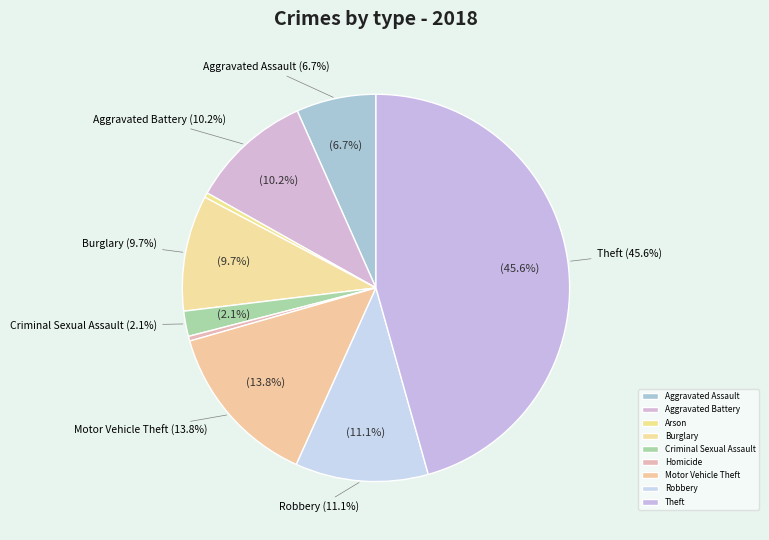

What is the largest slice in the pie chart?

Theft